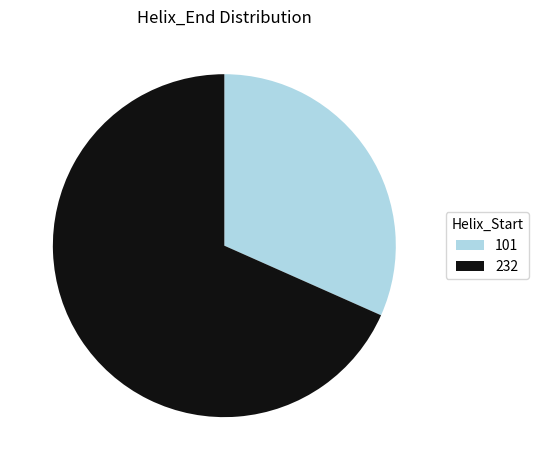

Rank the categories by value from lowest to highest.

101, 232